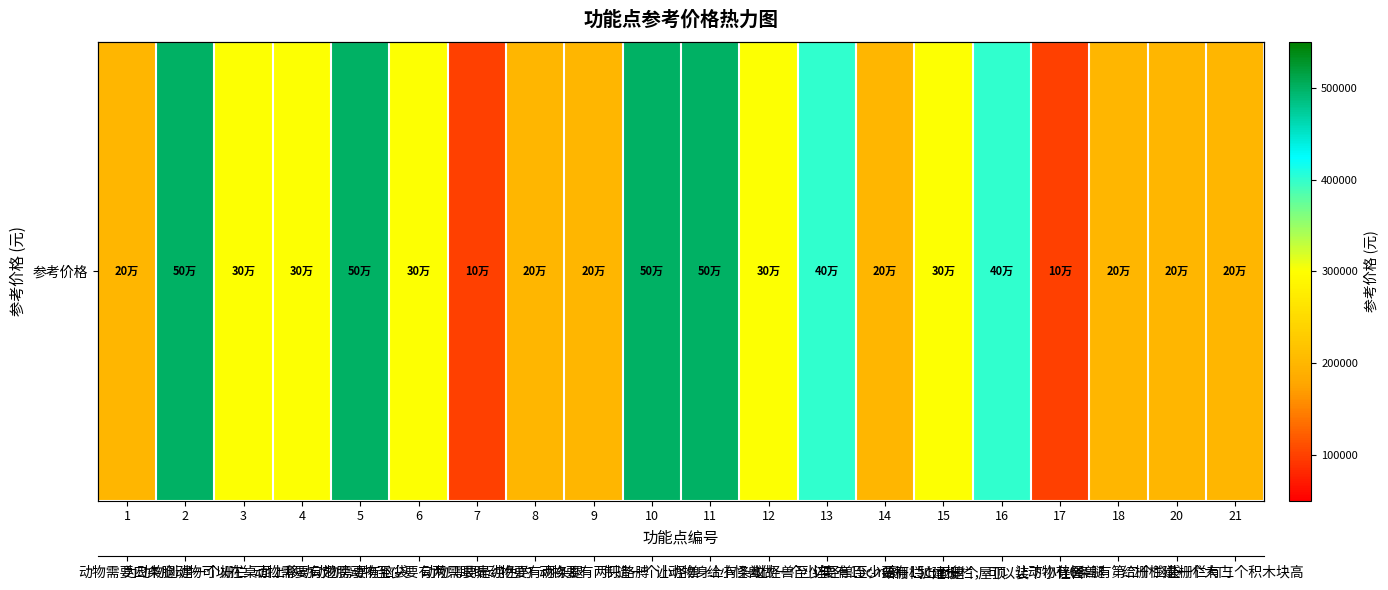

Between 11 and 2, which is larger?

11